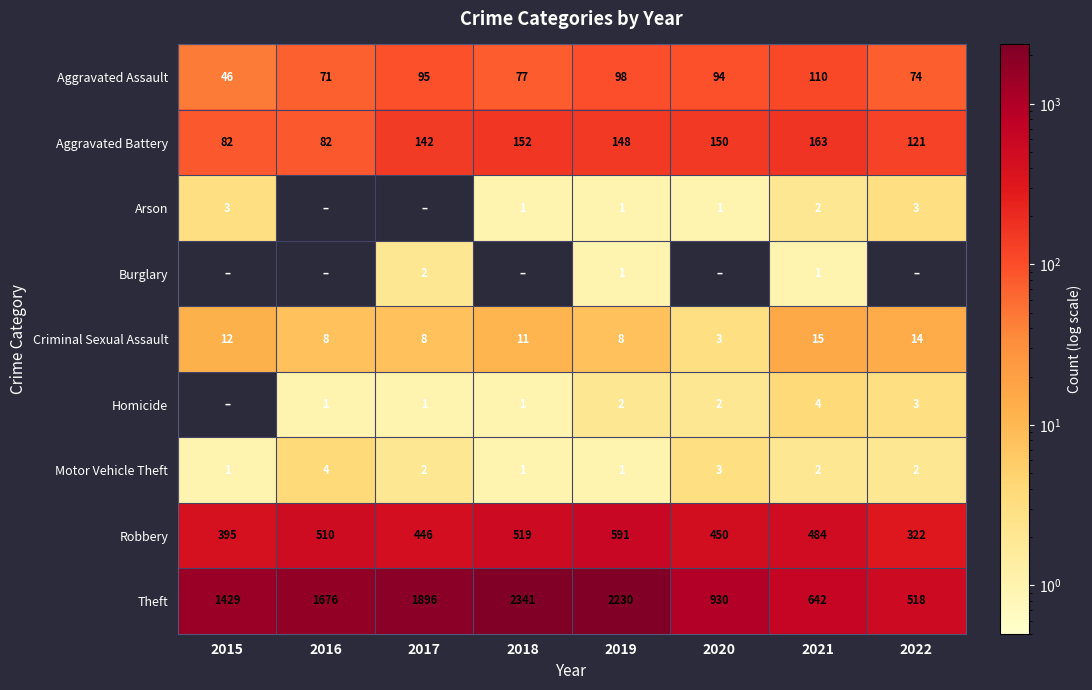

Is the value of Burglary at 2018 greater than the value of Aggravated Assault at 2021?

No